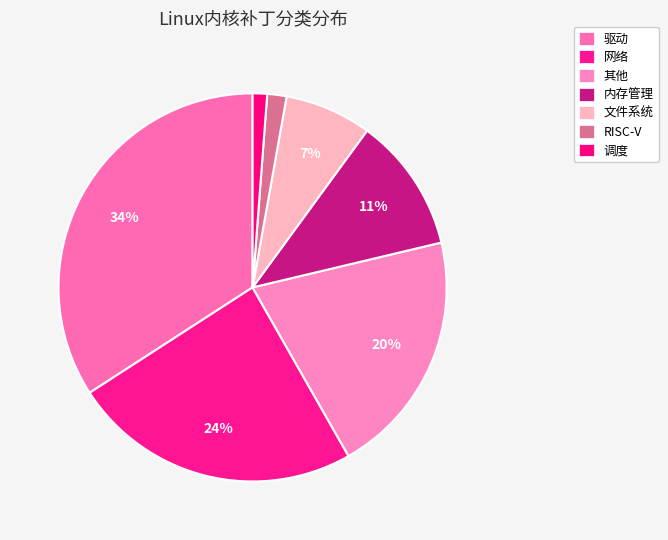

Which has a higher value, RISC-V or 内存管理?

内存管理